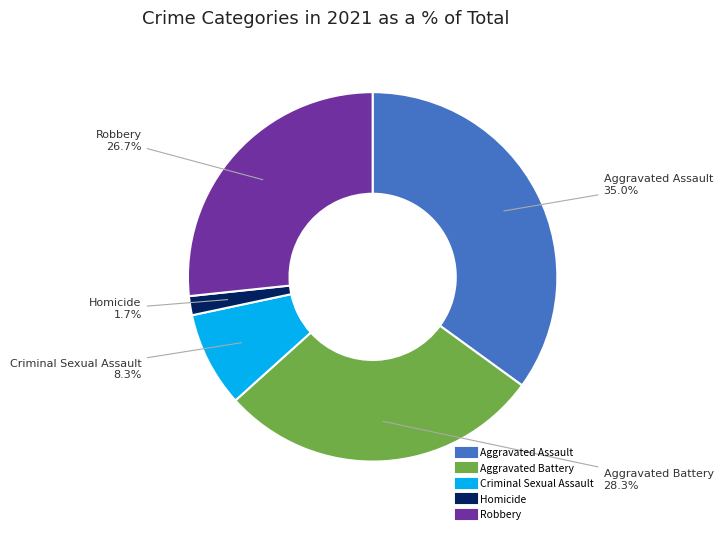

How many slices are in this pie chart?

5